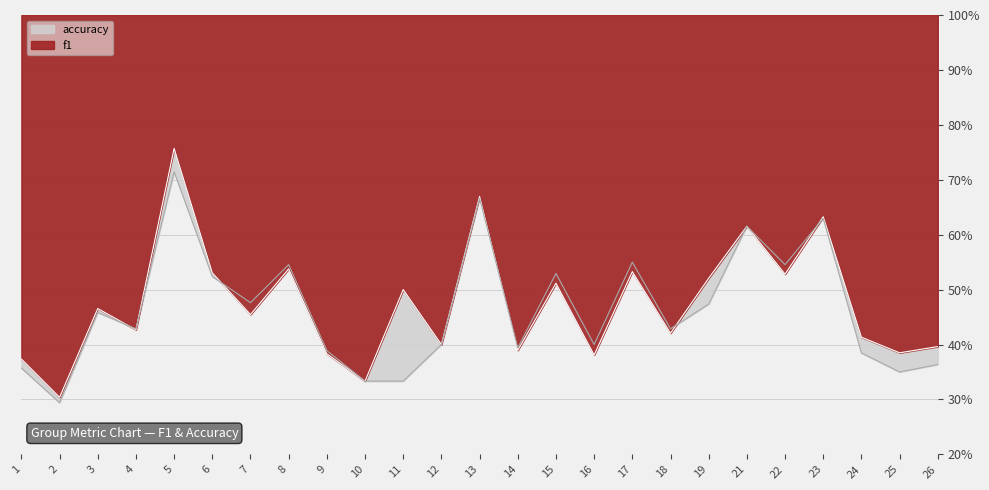

Reading right to left, list all the values displayed in this chart.

f1: 26=0.4	25=0.4	24=0.4	23=0.6	22=0.5	21=0.6	19=0.5	18=0.4	17=0.5	16=0.4	15=0.5	14=0.4	13=0.7	12=0.4	11=0.5	10=0.3	9=0.4	8=0.5	7=0.5	6=0.5	5=0.8	4=0.4	3=0.5	2=0.3	1=0.4
accuracy: 26=0.4	25=0.3	24=0.4	23=0.6	22=0.5	21=0.6	19=0.5	18=0.4	17=0.6	16=0.4	15=0.5	14=0.4	13=0.7	12=0.4	11=0.3	10=0.3	9=0.4	8=0.5	7=0.5	6=0.5	5=0.7	4=0.4	3=0.5	2=0.3	1=0.4